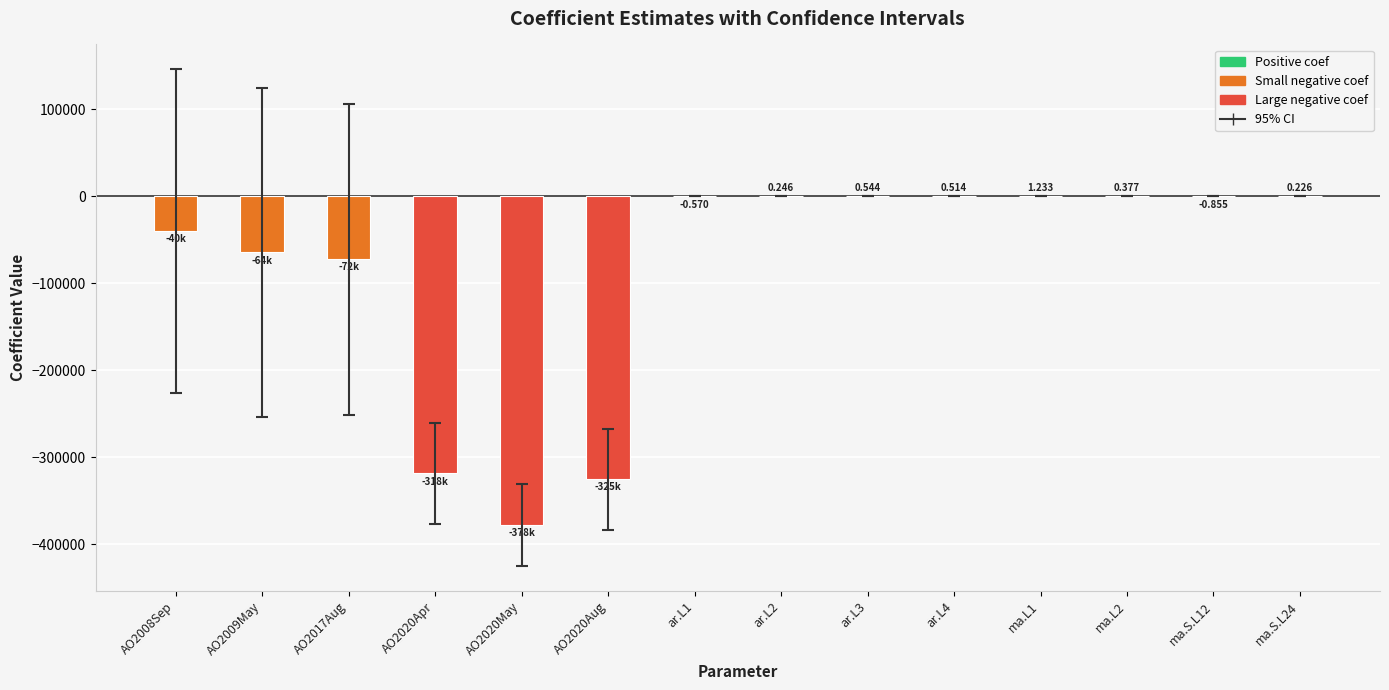

How many data points are above 0?

6